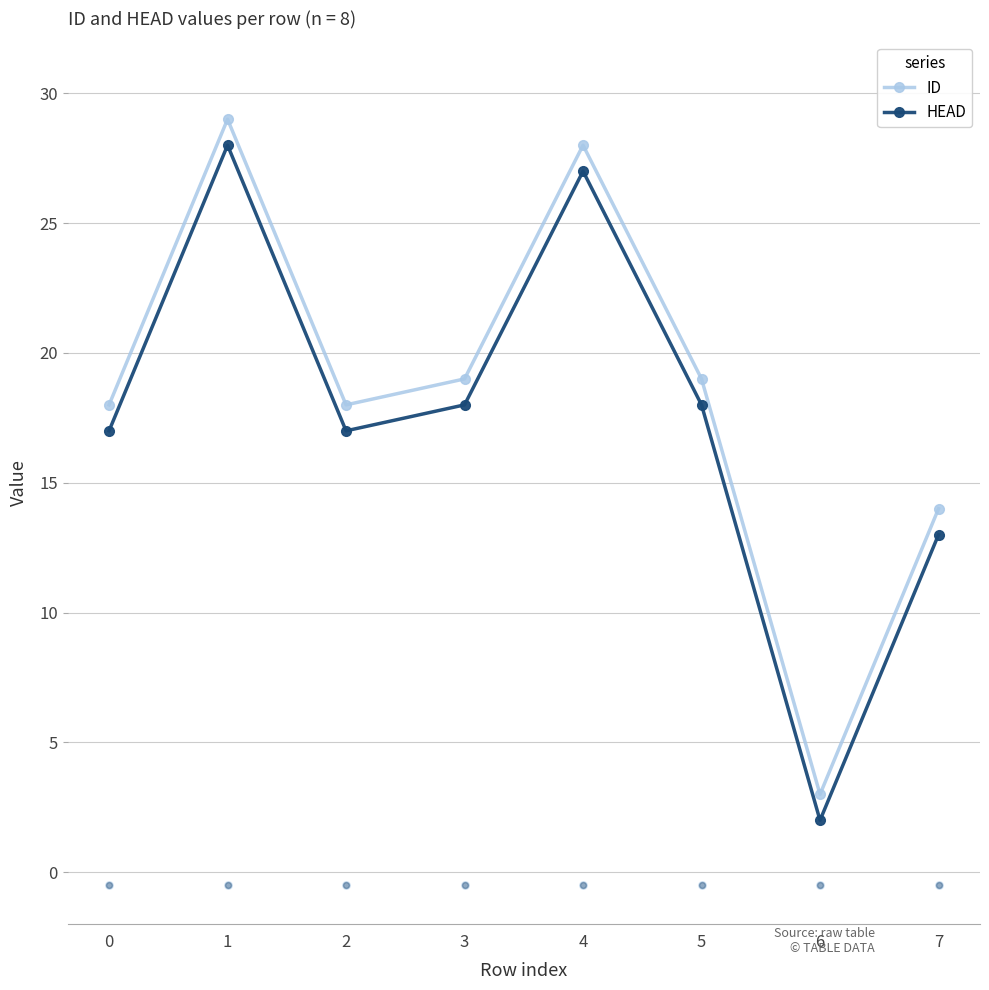

At how many categories does at least one series exceed 24?

2